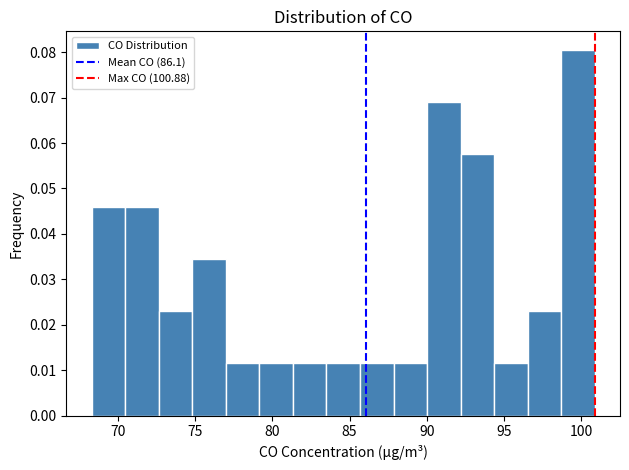

Reading left to right, list every bar in this chart as the range it spans on the x-axis followed by its height. Neither the bar edges nor the heights are printed on the chart, so give them approximately, as read against the axes.

68.5 to 70.5: 0.046
70.5 to 72.5: 0.046
72.5 to 75.0: 0.023
75.0 to 77.0: 0.035
77.0 to 79.0: 0.012
79.0 to 81.5: 0.012
81.5 to 83.5: 0.012
83.5 to 85.5: 0.012
85.5 to 88.0: 0.012
88.0 to 90.0: 0.012
90.0 to 92.0: 0.069
92.0 to 94.5: 0.058
94.5 to 96.5: 0.012
96.5 to 98.5: 0.023
98.5 to 101.0: 0.081